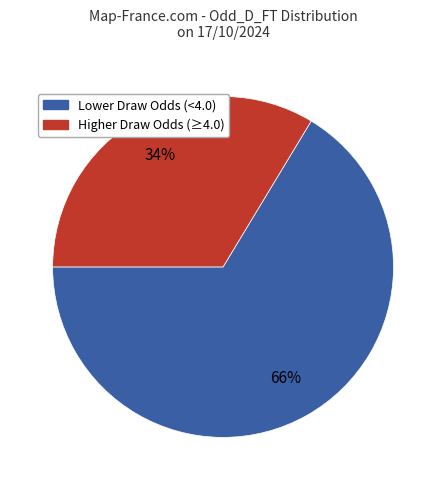

To the nearest percent, what is the average slice percentage?

50%